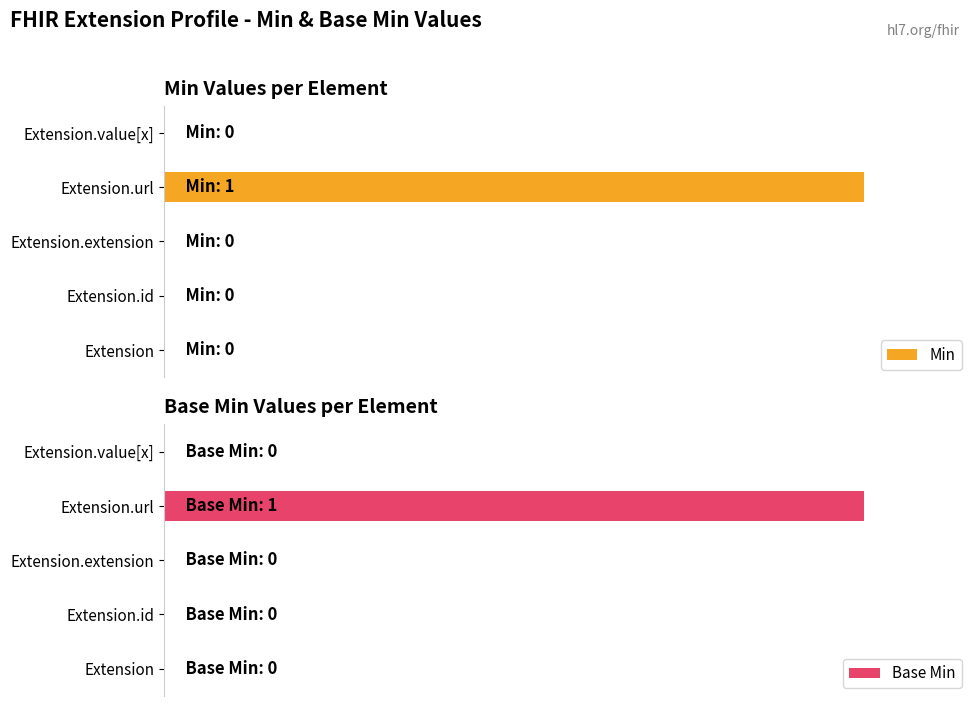

How many data points does each series have?

5